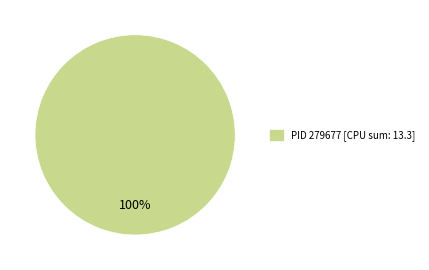

Which category accounts for the majority?

PID 279677 [CPU sum: 13.3]